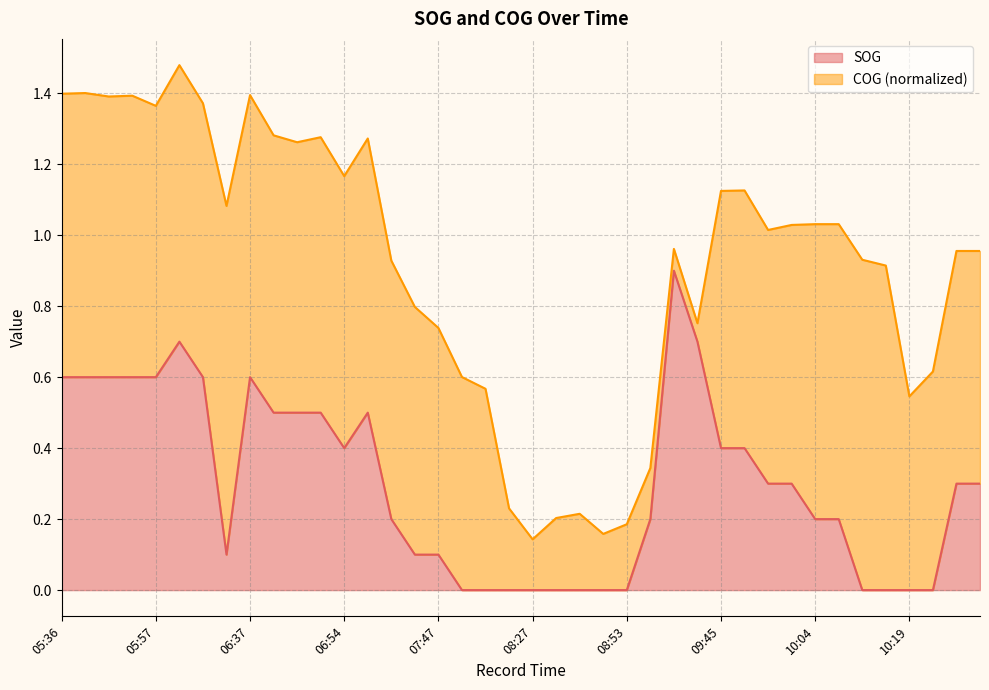

Is it true that the value at 06:12 is 0.8?

False